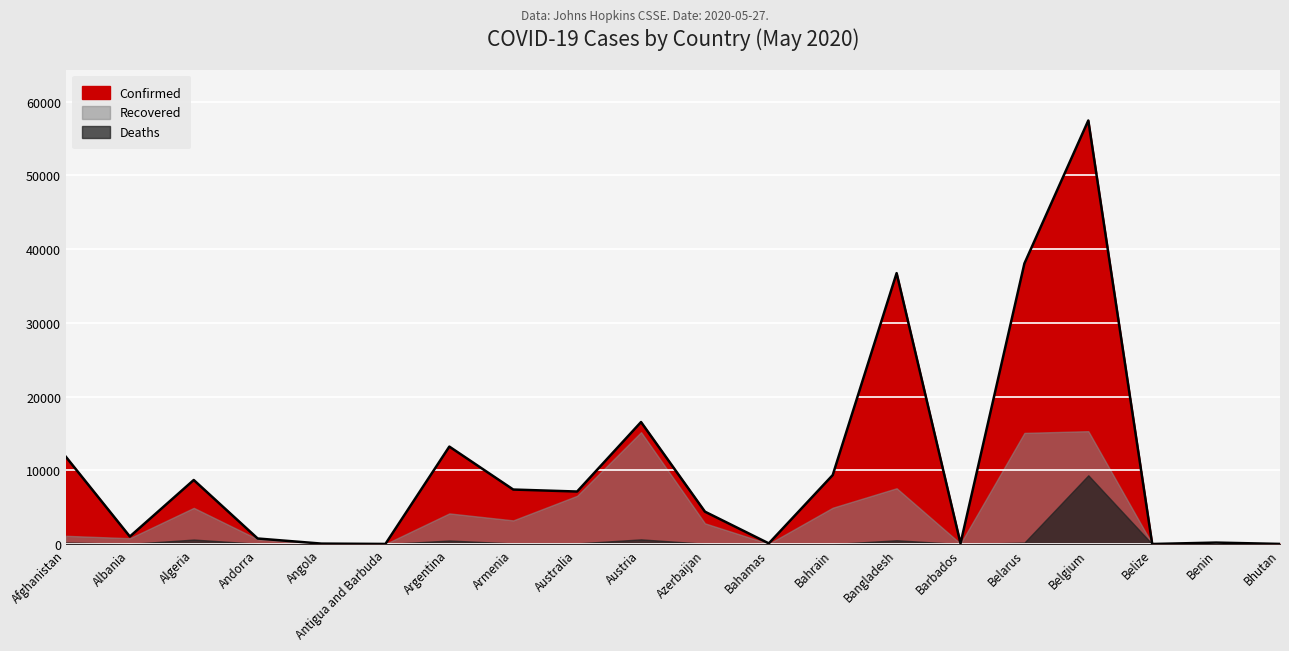

Which label corresponds to the largest value in the chart?

Belgium